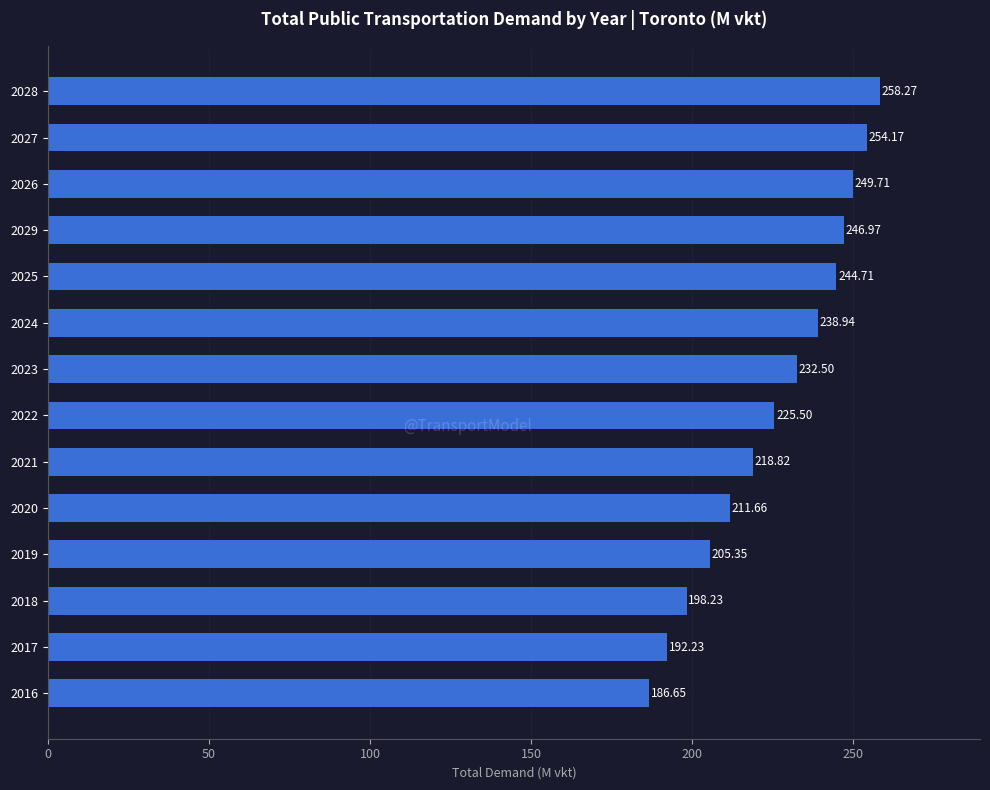

Which has a higher value, 2028 or 2017?

2028